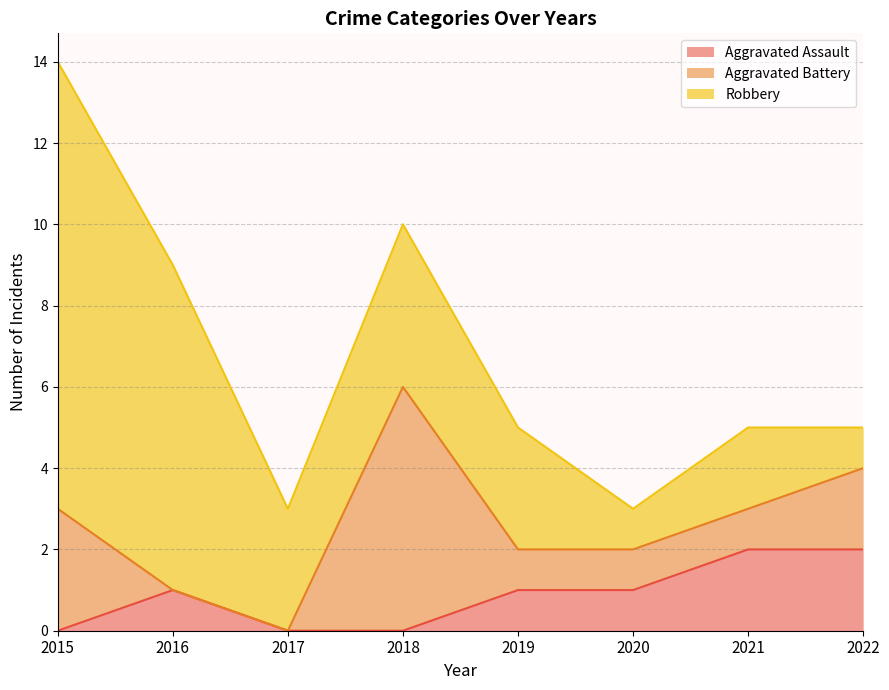

At which category does Aggravated Assault reach its first local peak?

2016